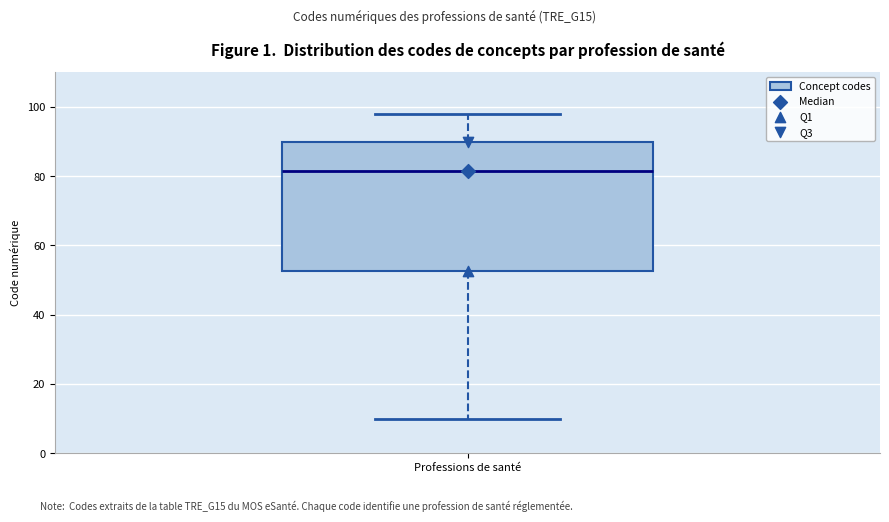

Where is the lower edge of the box for Professions de santé on the y-axis? The values are not printed on the chart, so give them approximately, as read against the axis.

52